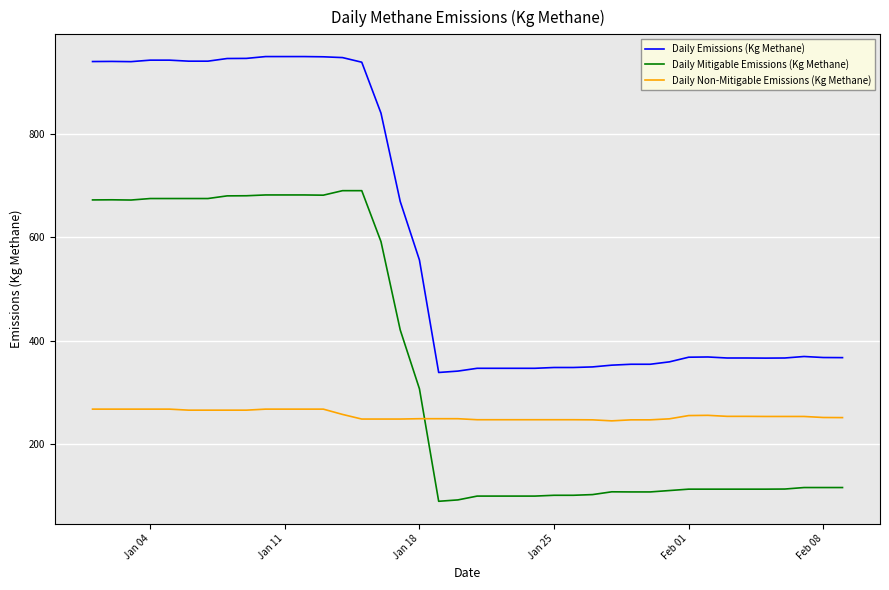

Which series has the largest range (max minus min)?

Daily Emissions (Kg Methane)